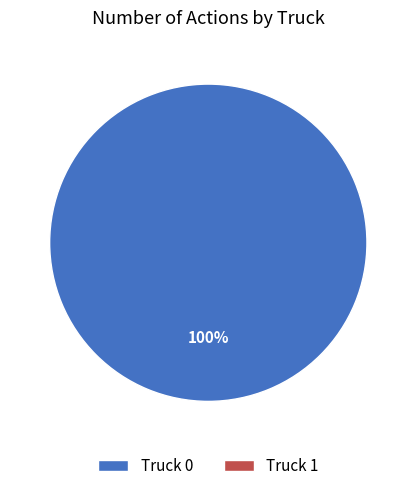

Is there any slice that represents more than half of the pie?

Yes